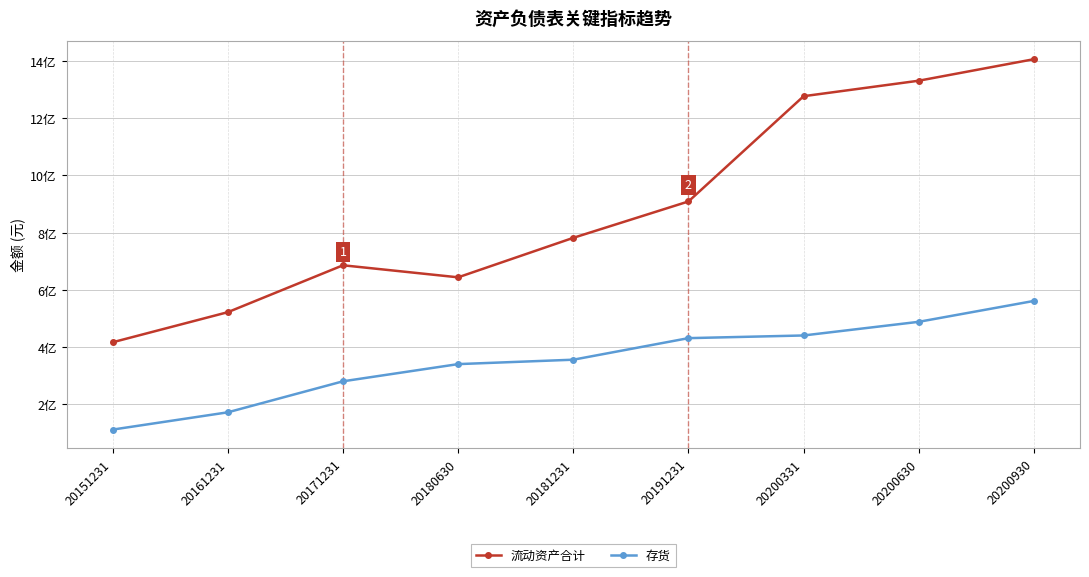

What is the sum of the 存货 values at 20180630 and 20200630?

827728279.0